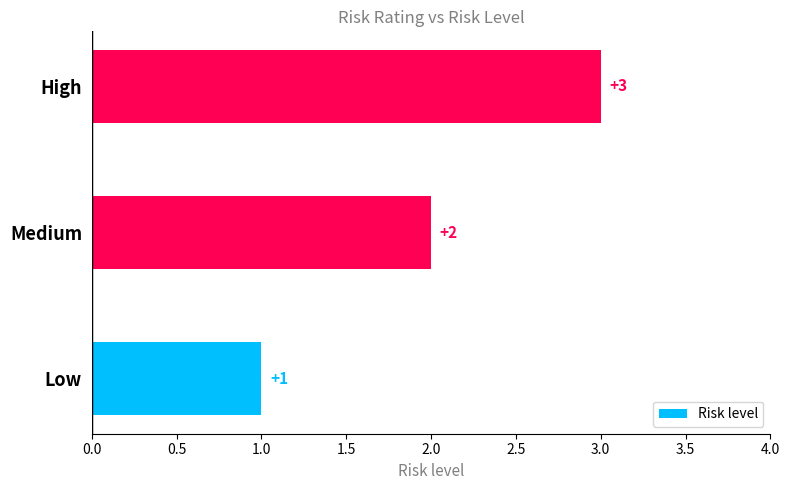

True or false: the data shows 3 at High.

True